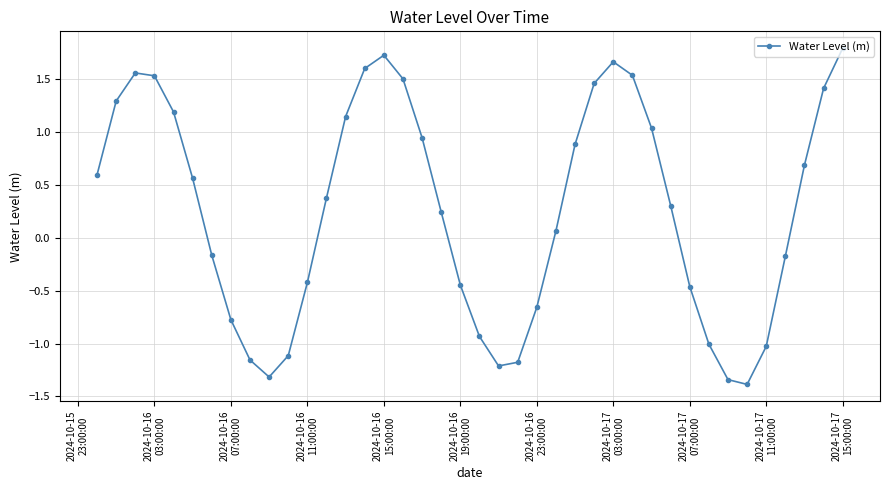

What is the difference between the maximum and minimum values?

3.2